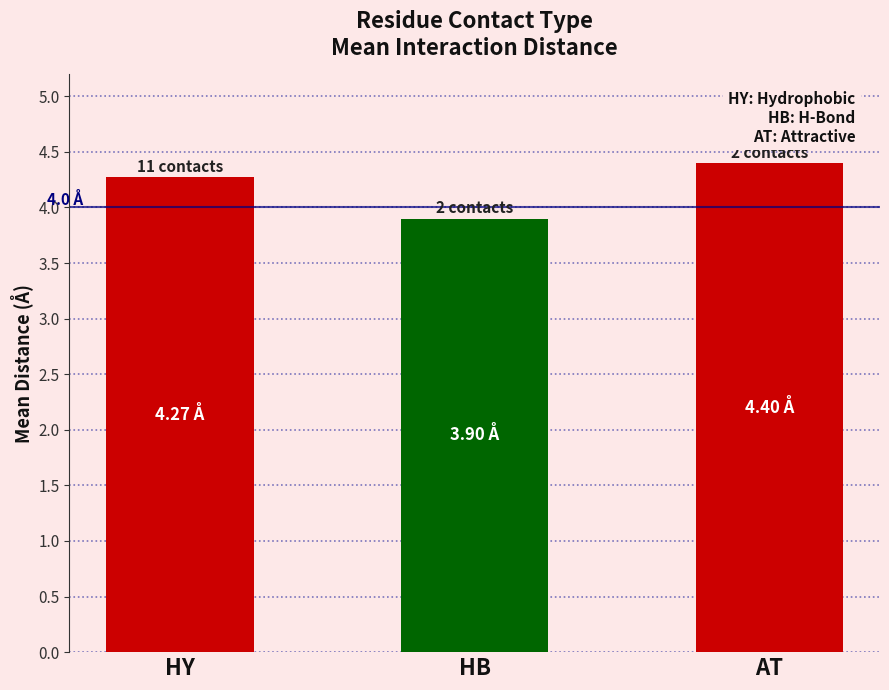

What position from the left is HB?

2